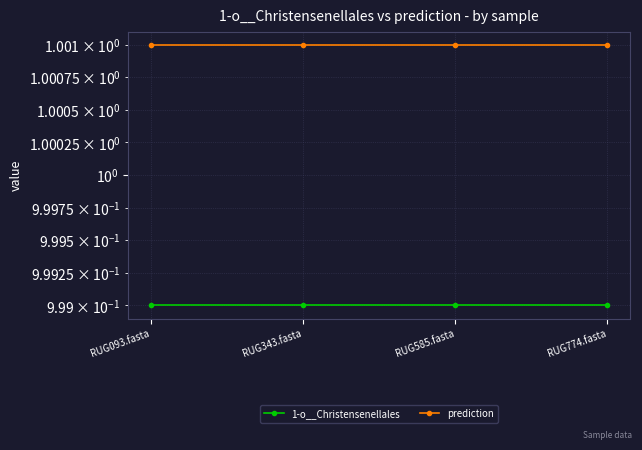

List the labels in order of prediction value, largest first.

RUG093.fasta, RUG343.fasta, RUG585.fasta, RUG774.fasta